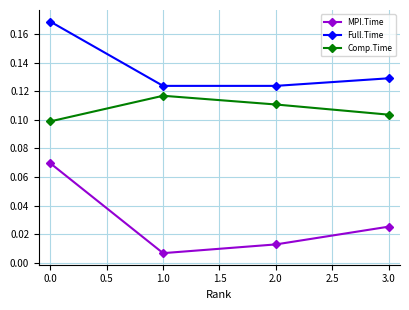

True or false: Comp.Time and Full.Time intersect in this chart.

False